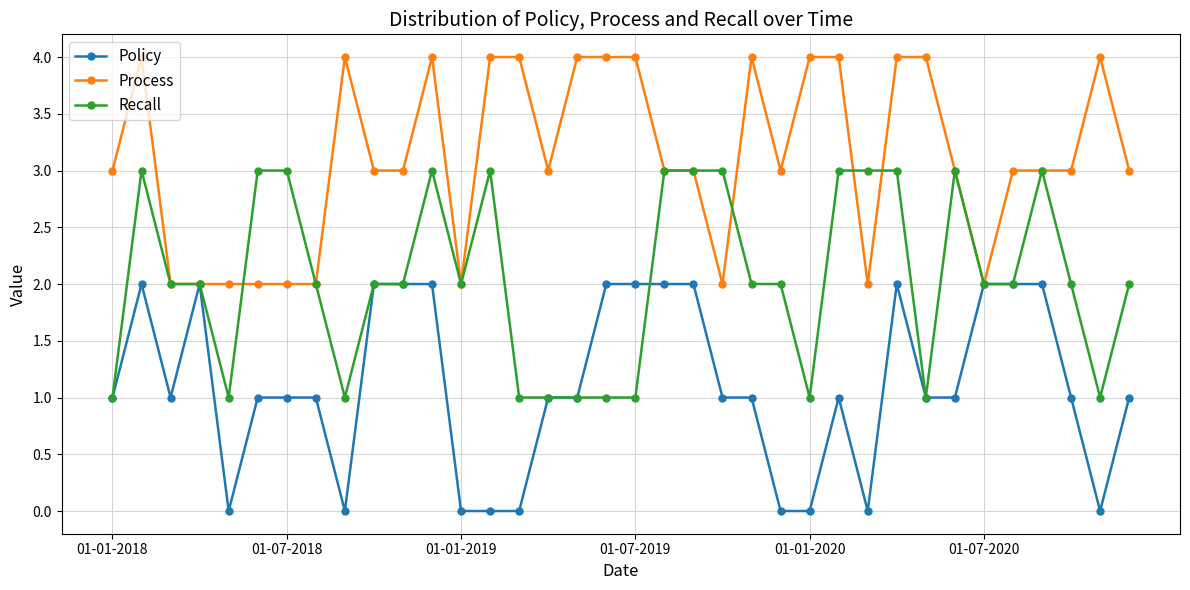

What is the maximum value for Process?

4